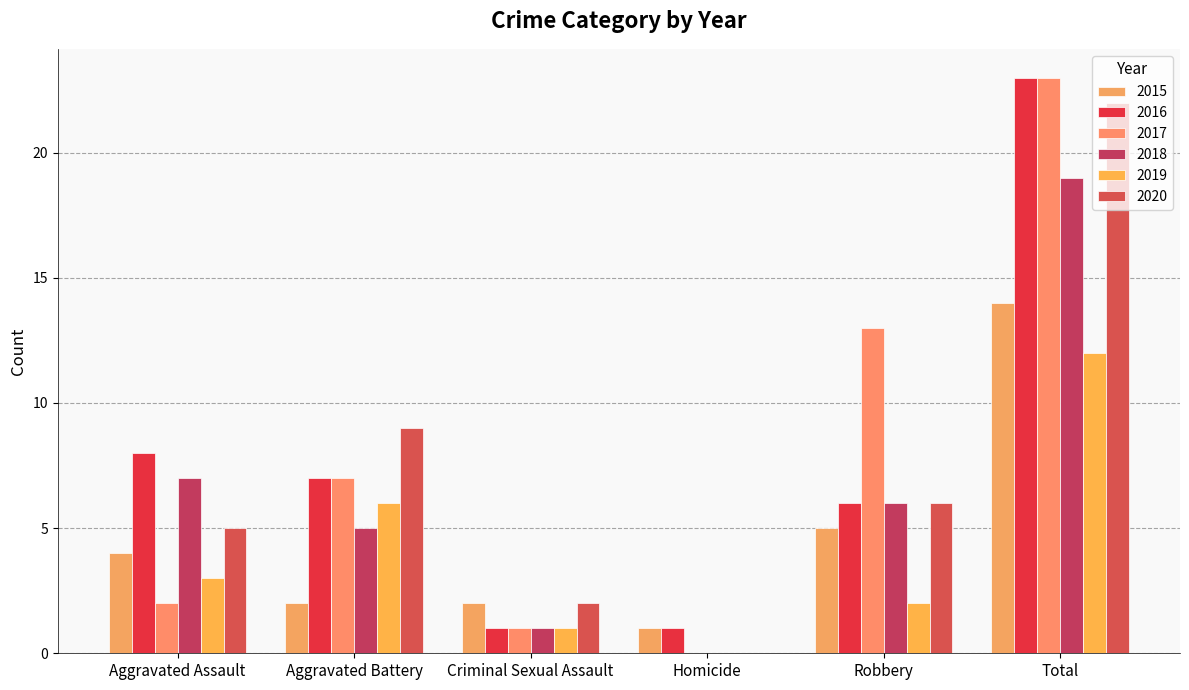

Rank the series by their maximum value, from highest to lowest.

2016, 2017, 2020, 2018, 2015, 2019